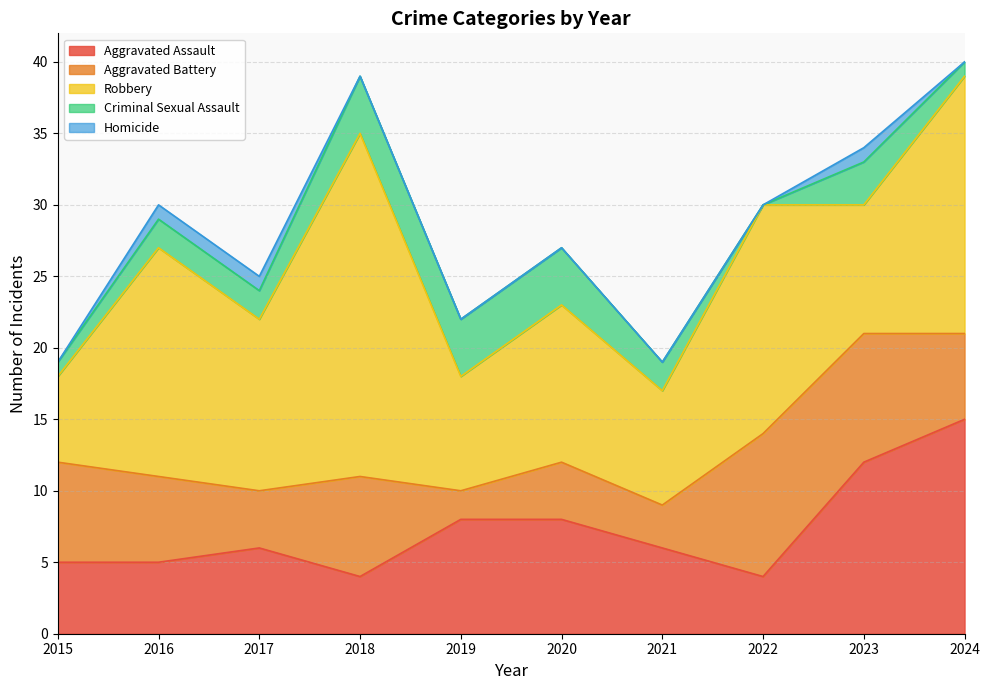

What is the sum of the Criminal Sexual Assault values at 2017 and 2018?

6